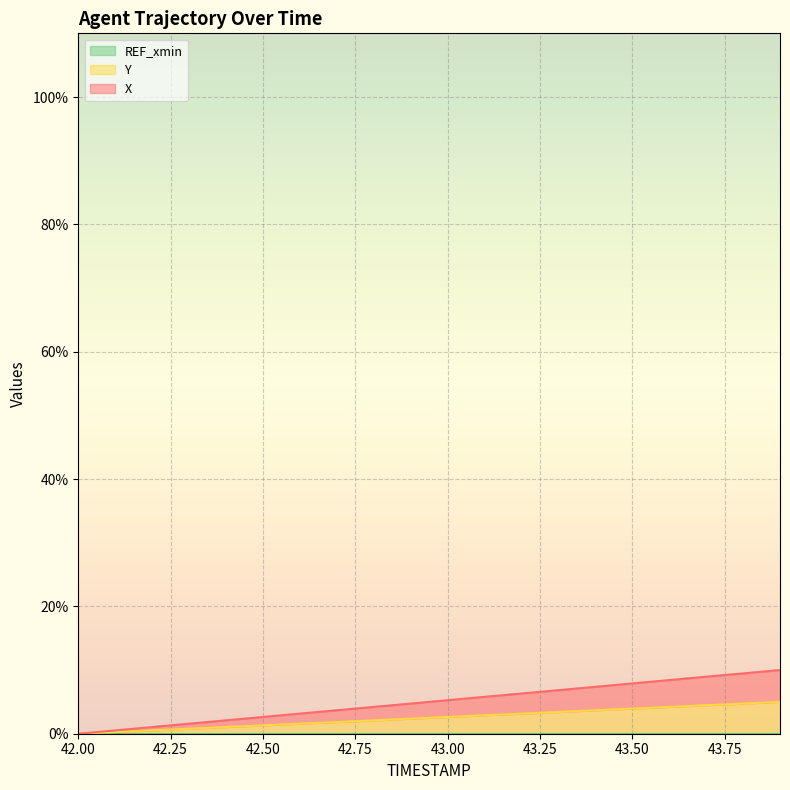

Does the chart display data point markers on the line(s)?

No